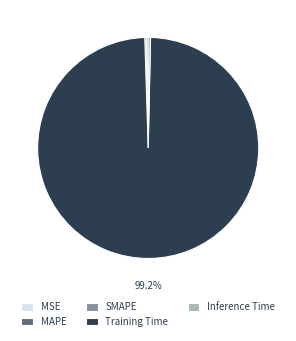

What is the largest slice in the pie chart?

Training Time